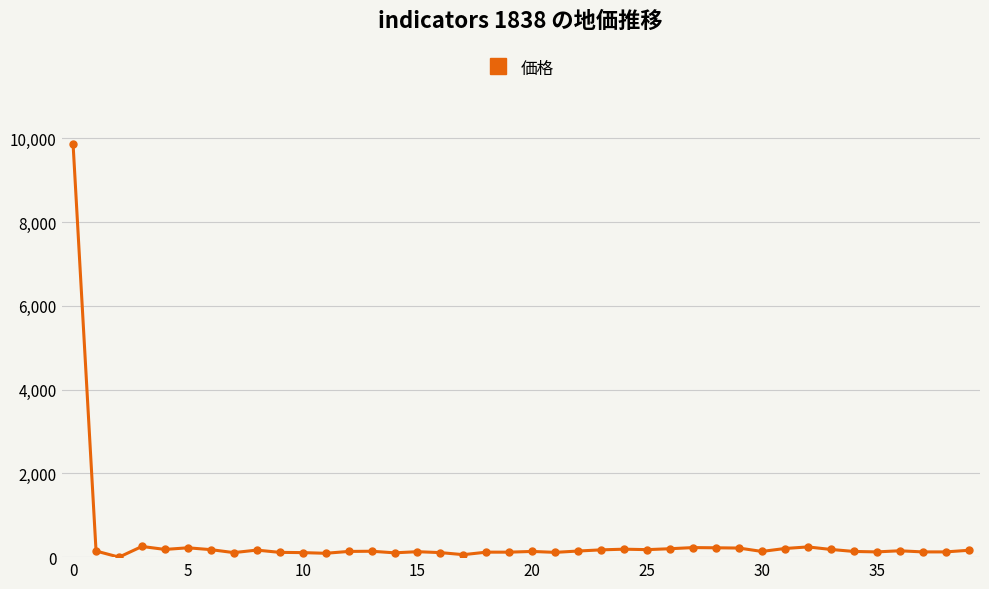

What is the sum of all values?

15749